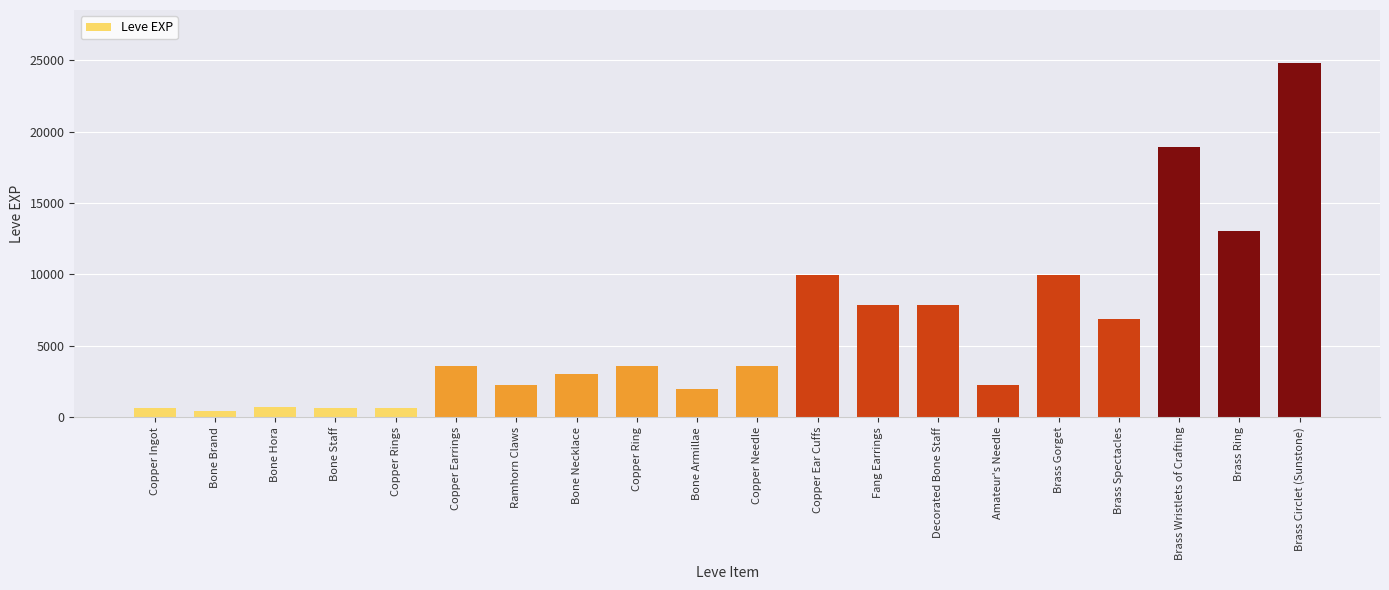

Are the bars horizontal?

No